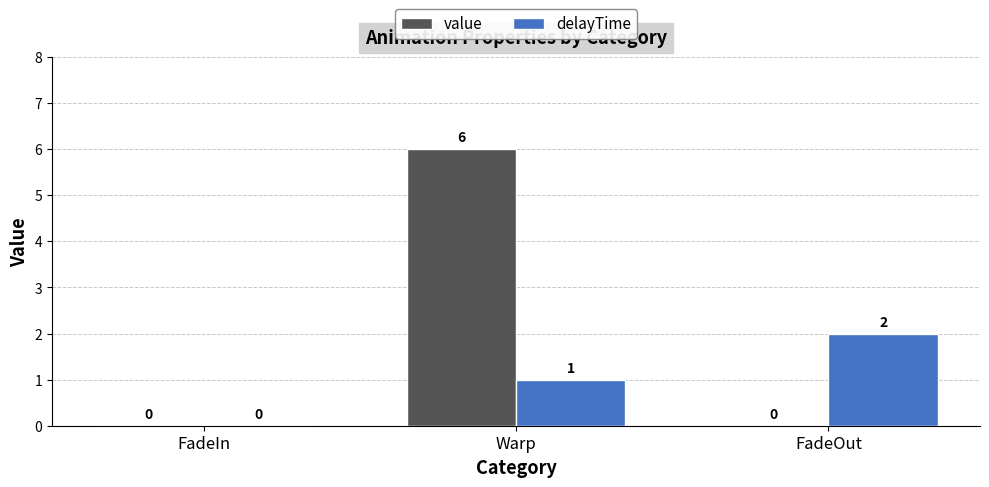

Which series has the widest spread of values?

value